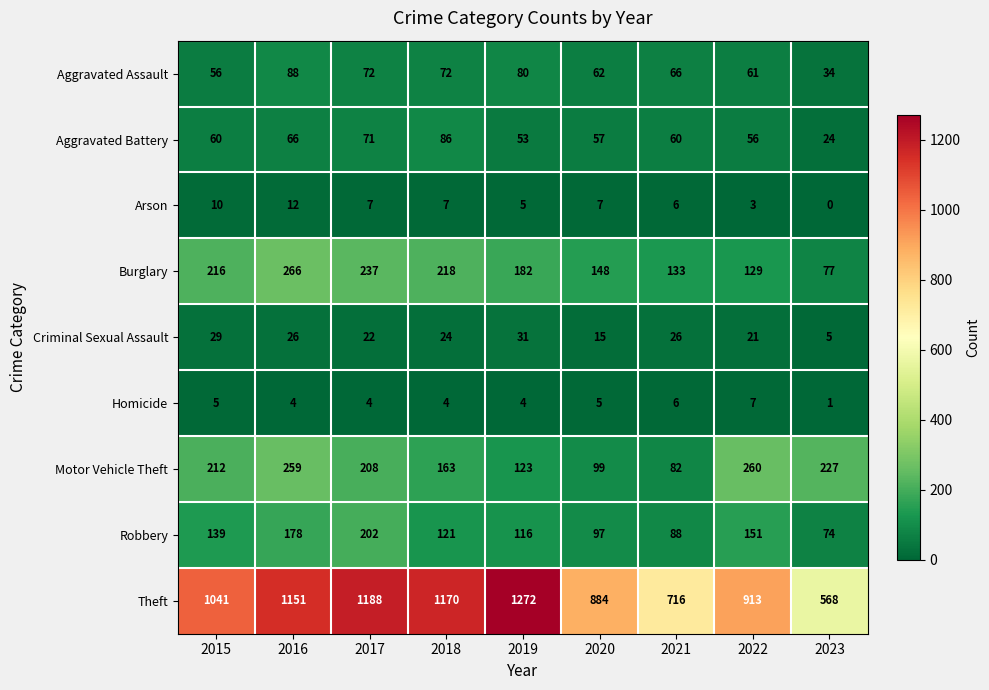

How many series are shown in this chart?

9